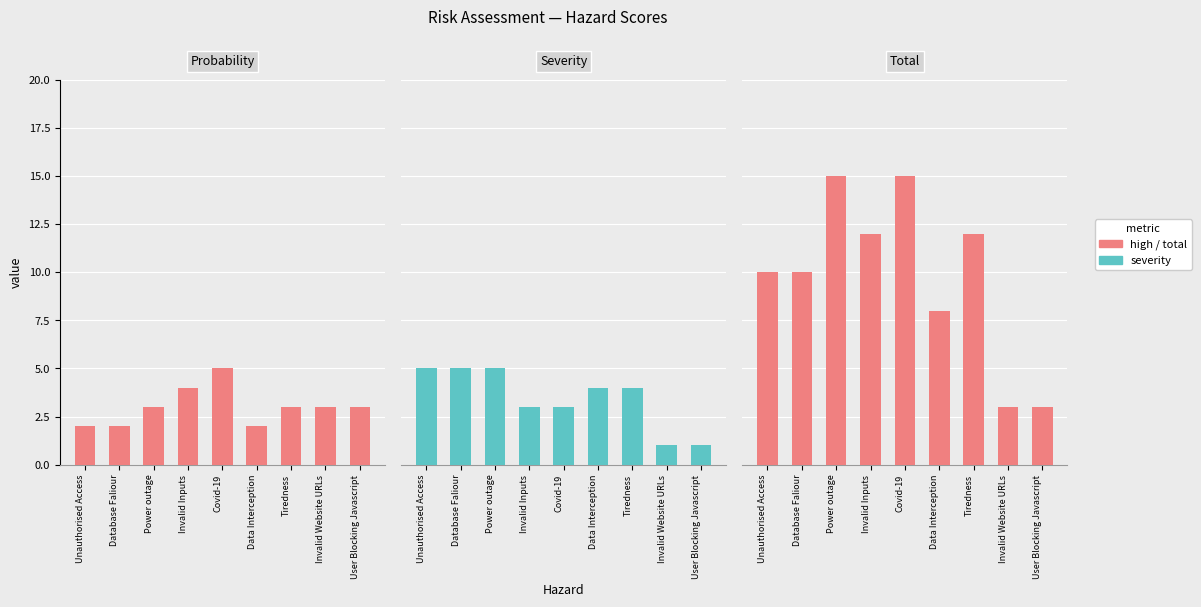

How many values in the Total series are below 10?

3